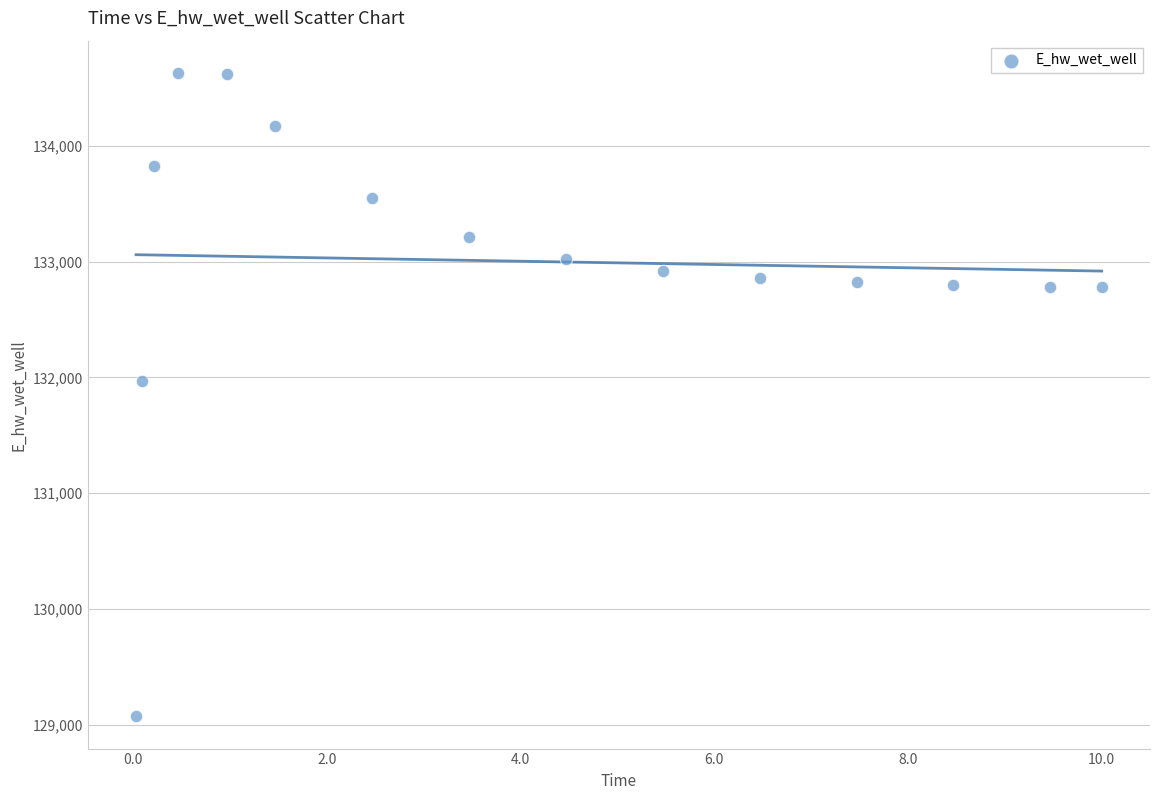

What Y value in the scatter plot is closest to 131851?

131972.0